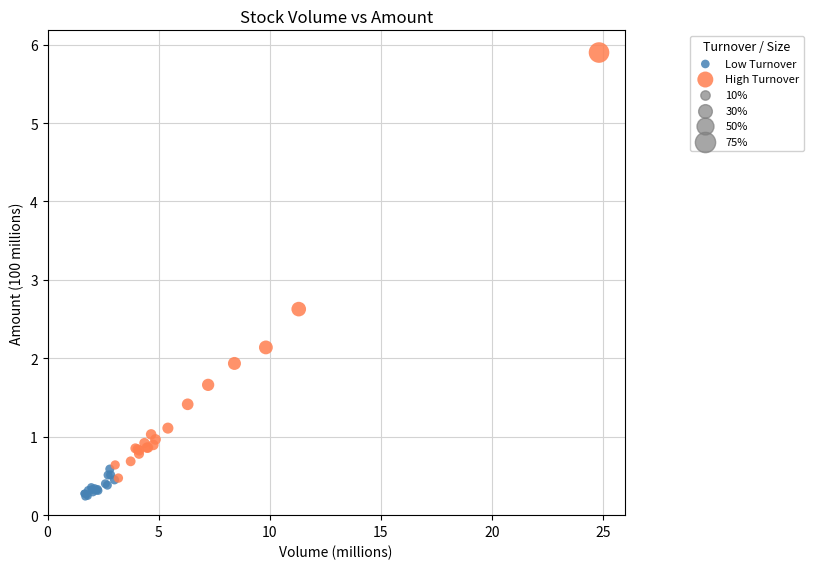

Which series reaches the minimum Y coordinate?

Low Turnover